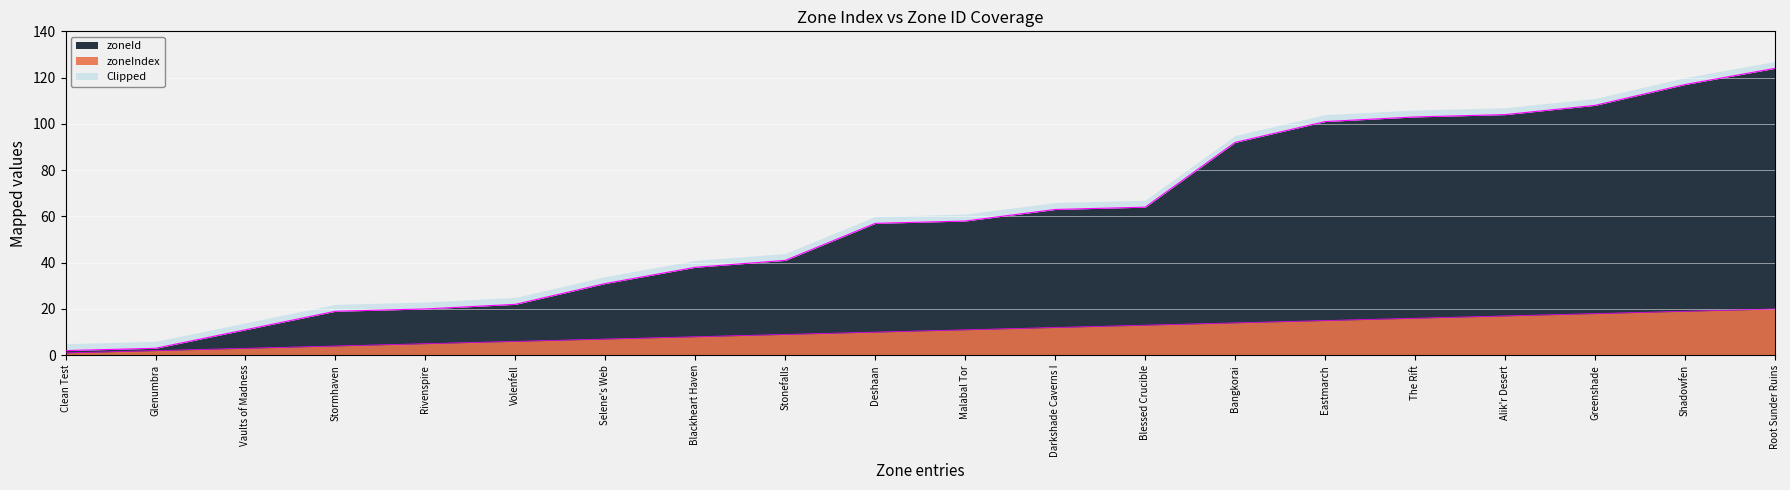

Reading left to right, extract all data points from this chart.

zoneIndex: 1	2	3	4	5	6	7	8	9	10	11	12	13	14	15	16	17	18	19	20
zoneId: 2	3	11	19	20	22	31	38	41	57	58	63	64	92	101	103	104	108	117	124